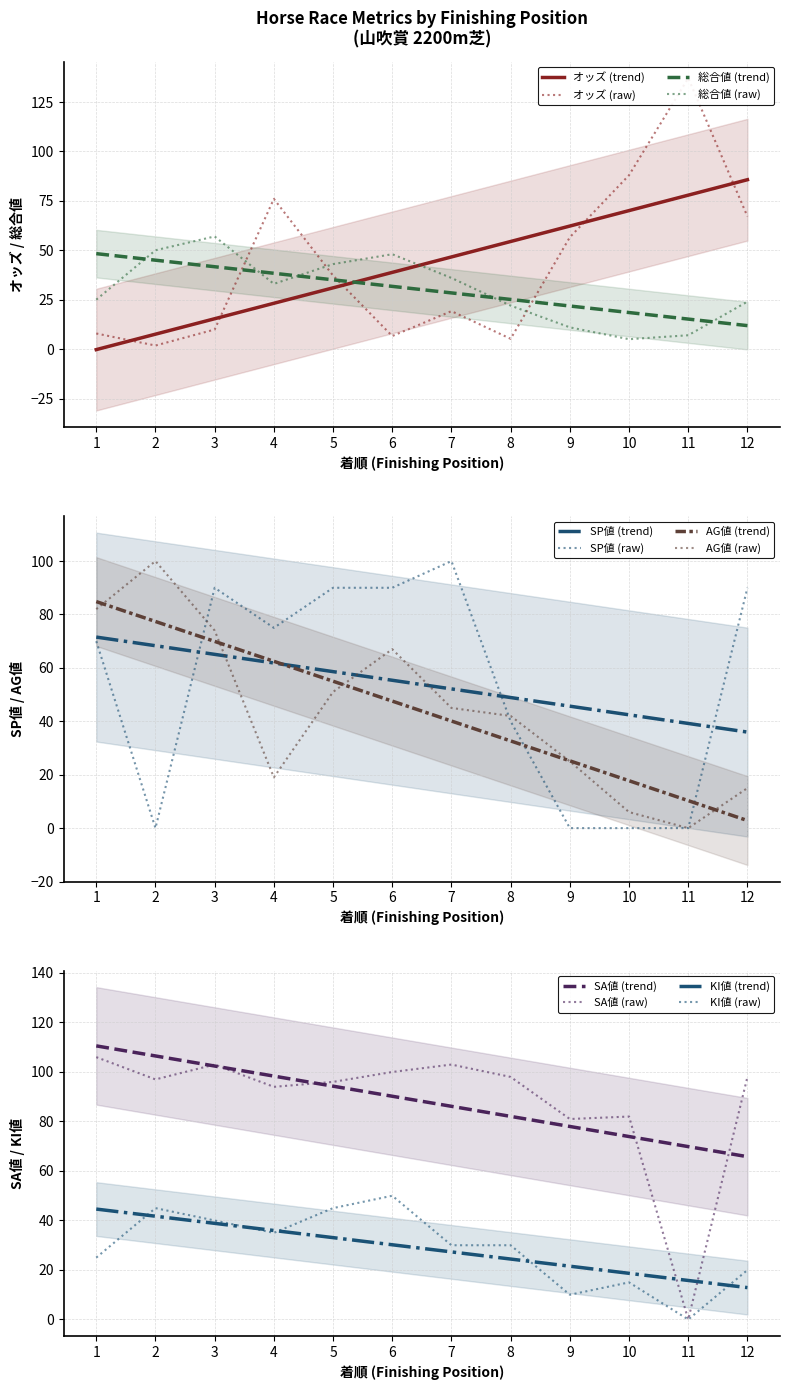

List the series in order of their peak value, lowest first.

KI値, 総合値, SP値, AG値, SA値, オッズ